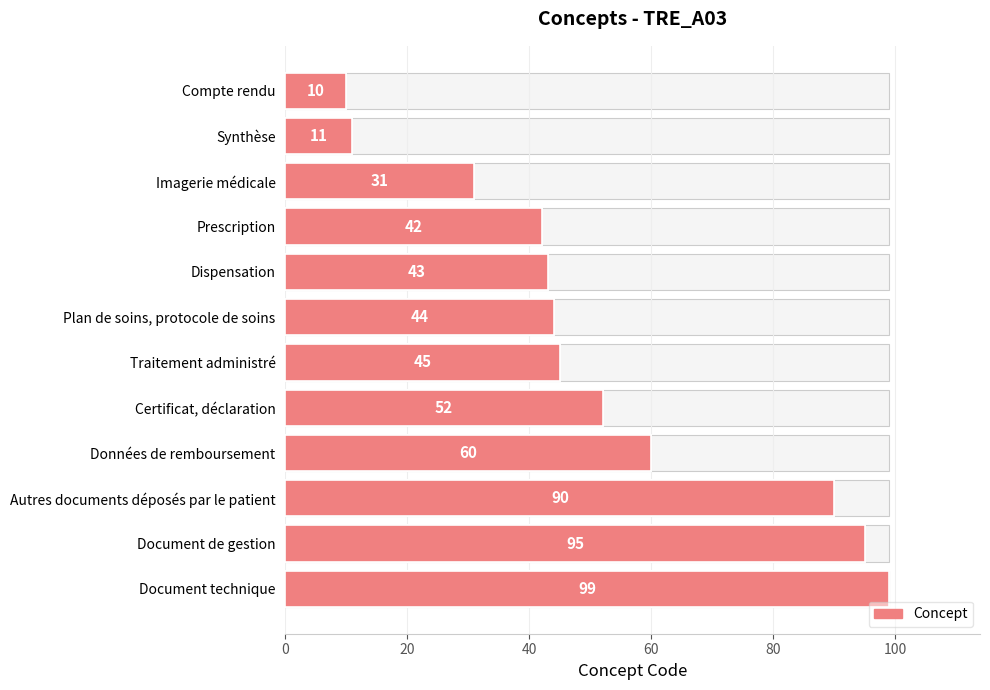

What position from the left is Plan de soins, protocole de soins?

6